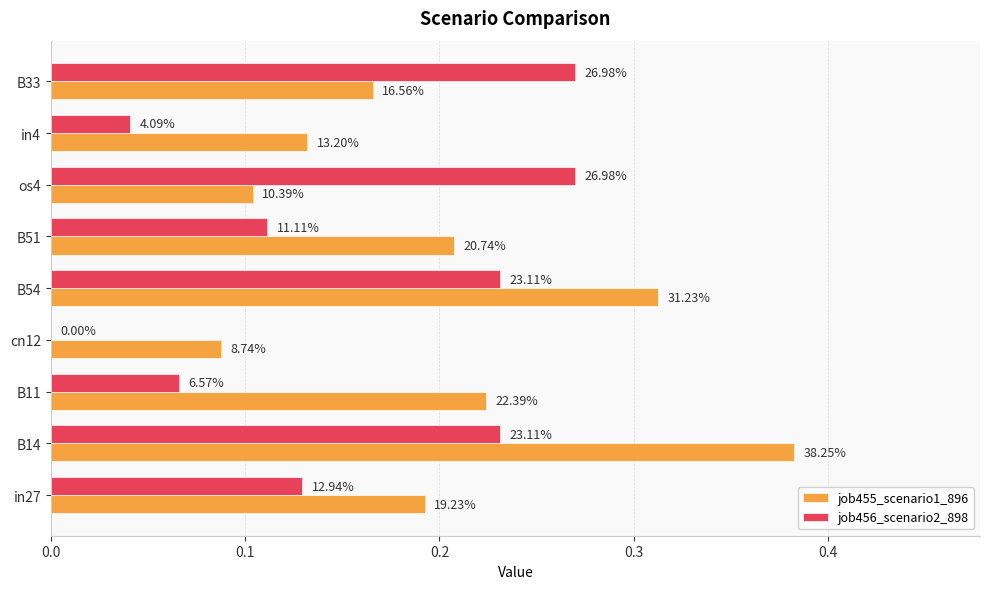

What is the difference between the second highest and minimum values in the job456_scenario2_898 series?

0.3